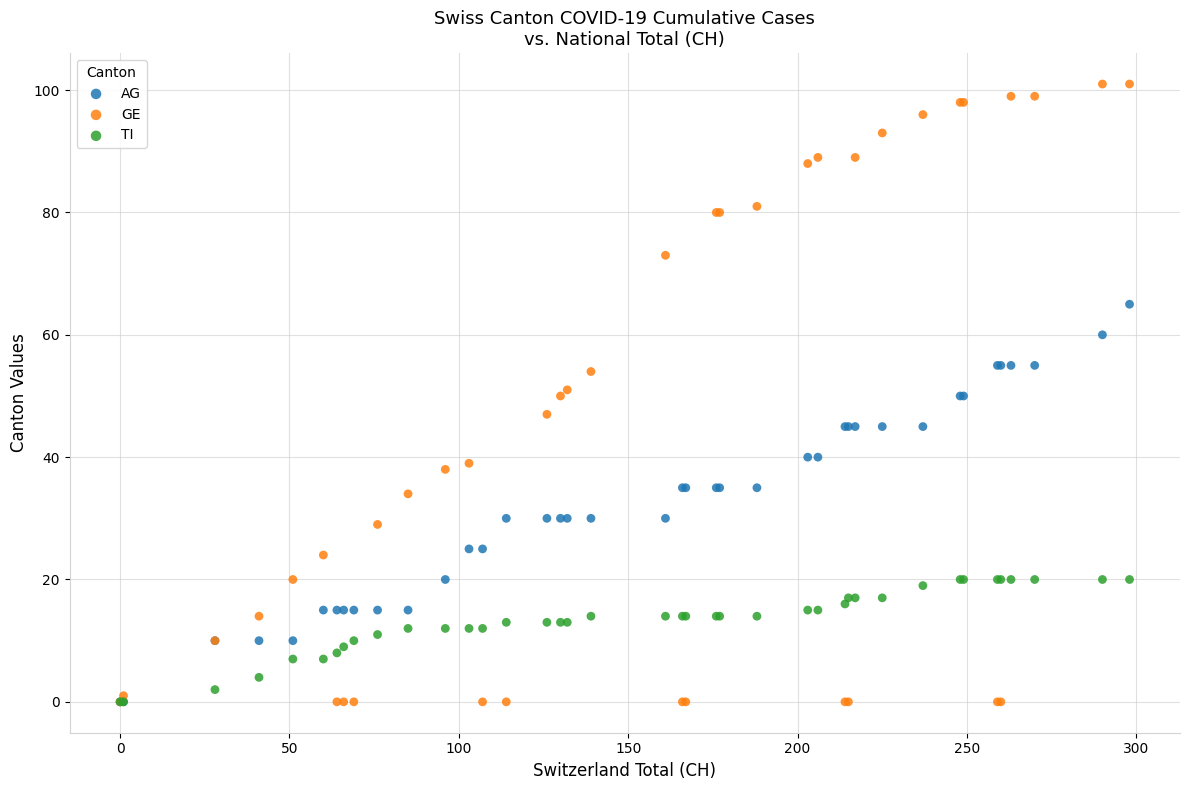

What are all the series names shown in the legend?

AG, GE, TI